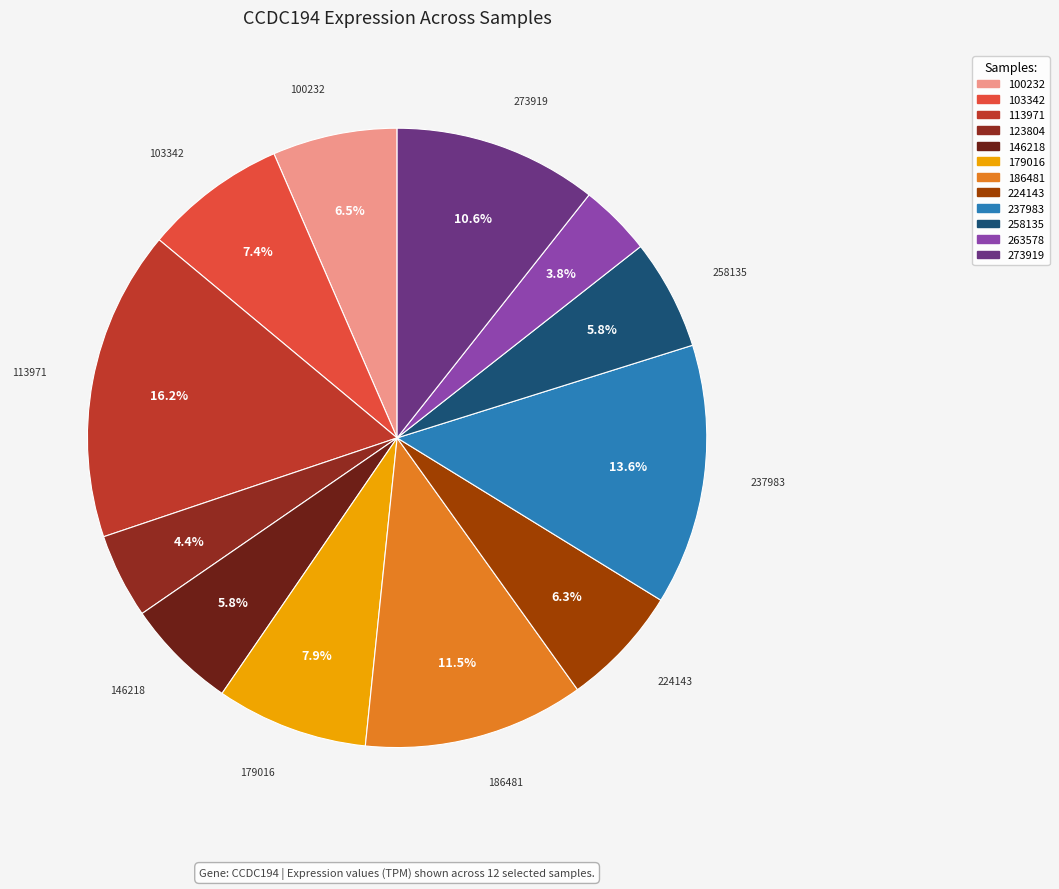

Count the number of slices in the pie.

12